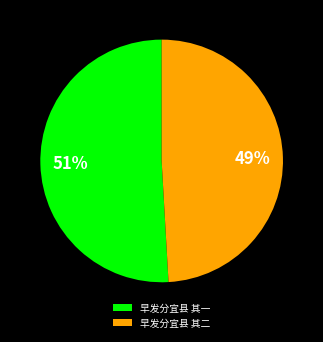

What is the smallest slice in the pie chart?

早发分宜县 其二